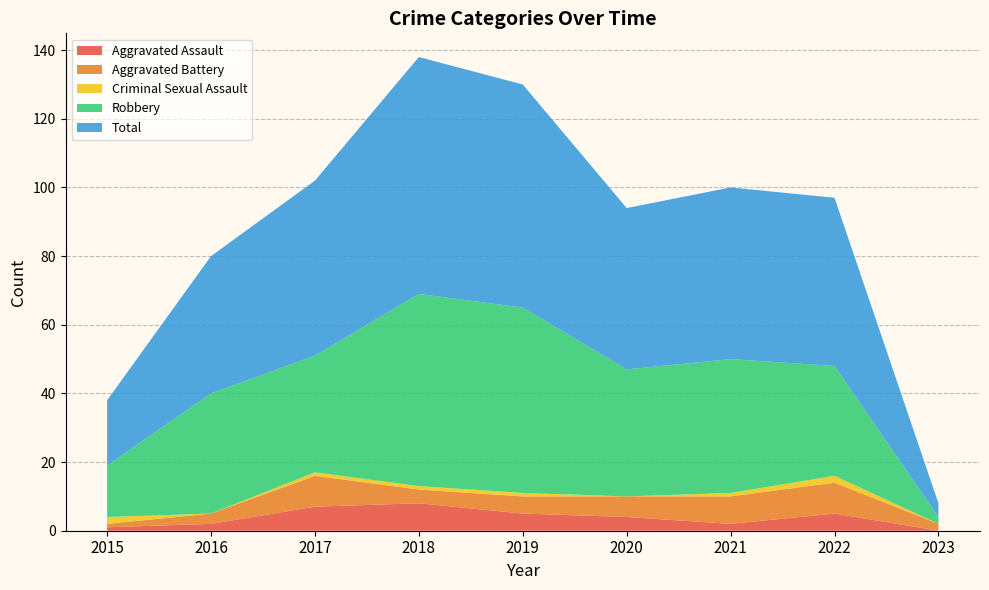

Reading right to left, transcribe all the data shown in this chart.

Aggravated Assault: 2023=0	2022=5	2021=2	2020=4	2019=5	2018=8	2017=7	2016=2	2015=1
Aggravated Battery: 2023=2	2022=9	2021=8	2020=6	2019=5	2018=4	2017=9	2016=3	2015=1
Criminal Sexual Assault: 2023=0	2022=2	2021=1	2020=0	2019=1	2018=1	2017=1	2016=0	2015=2
Robbery: 2023=2	2022=32	2021=39	2020=37	2019=54	2018=56	2017=34	2016=35	2015=15
Total: 2023=4	2022=49	2021=50	2020=47	2019=65	2018=69	2017=51	2016=40	2015=19